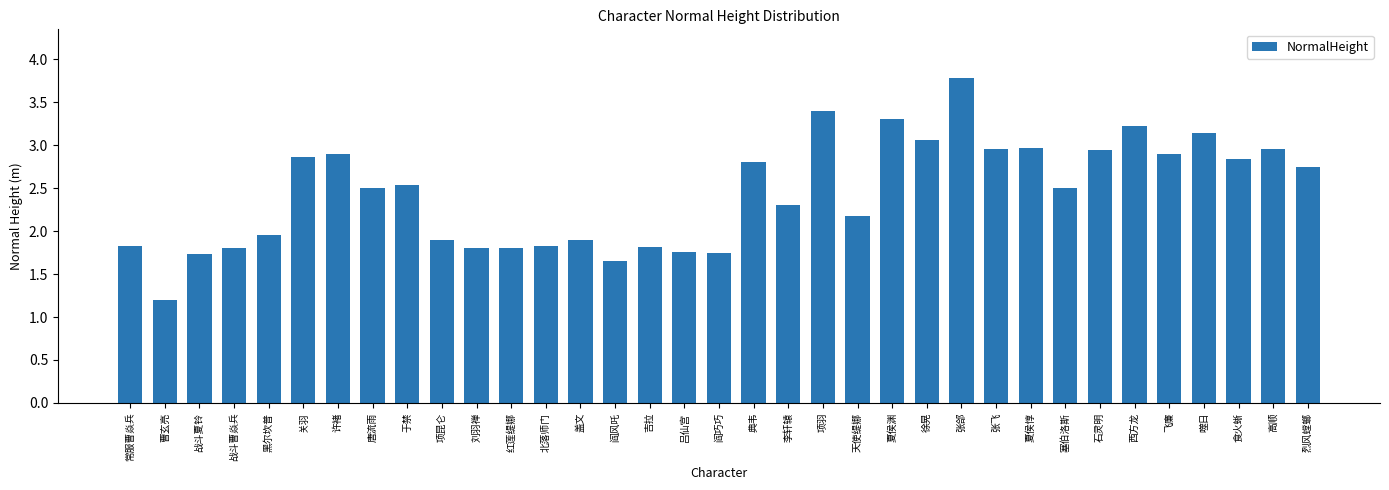

What is the smallest value displayed?

1.2